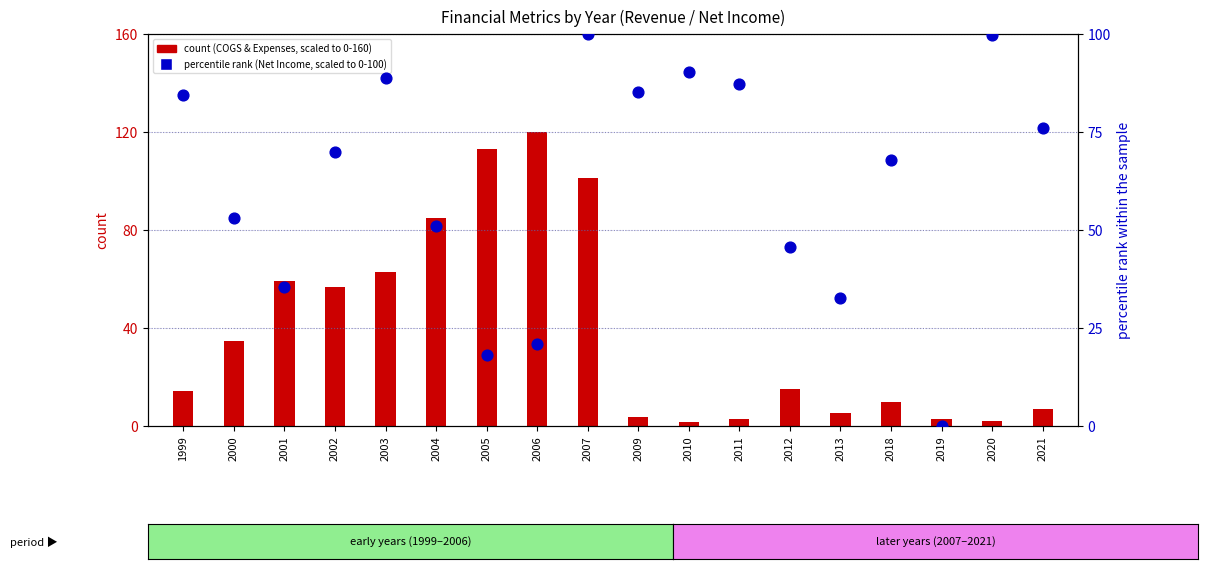

Is the value of count (COGS and Expenses, scaled) at 2011 greater than the value of percentile rank (Net Income, scaled) at 2012?

No